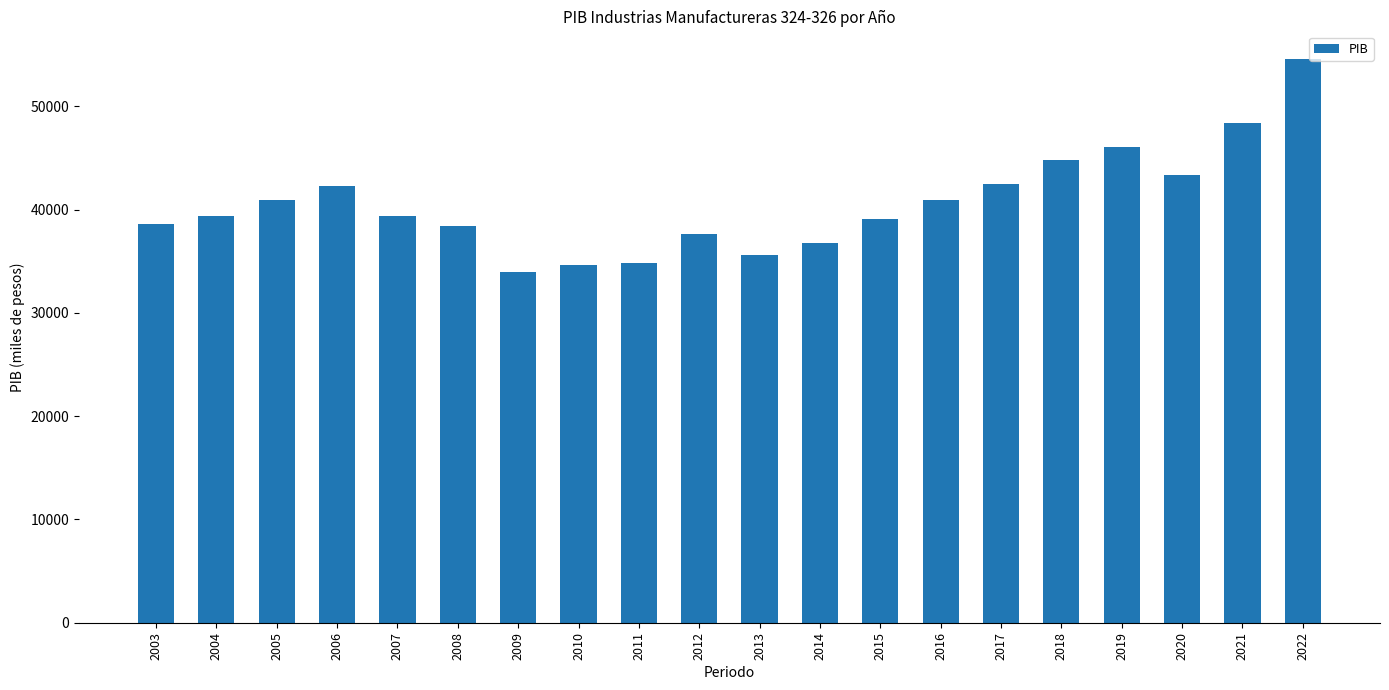

Approximately how many times larger is the value at 2022 compared to 2018?

1.2